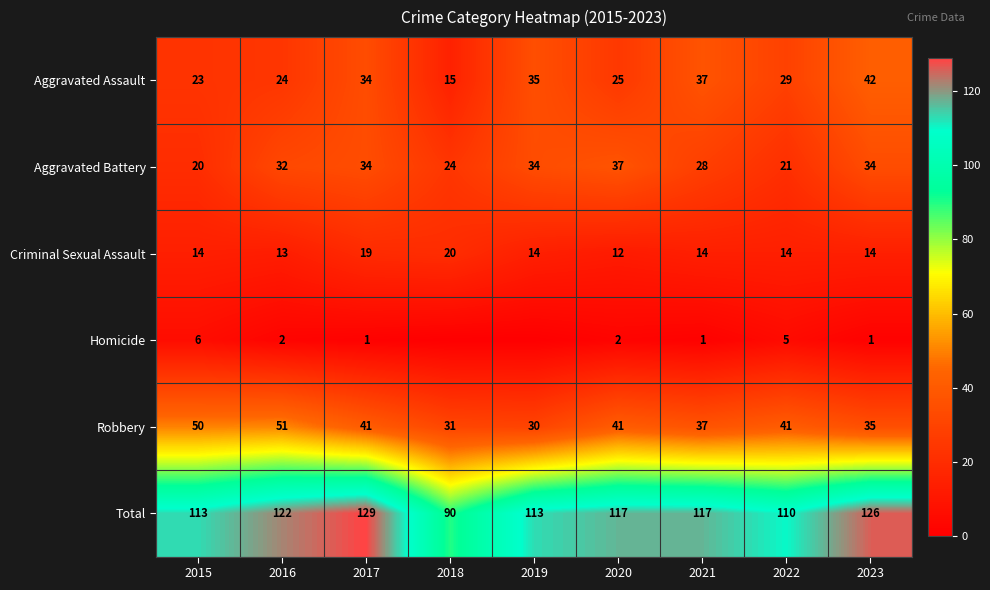

Count the Criminal Sexual Assault values in the range 14 to 15.

5